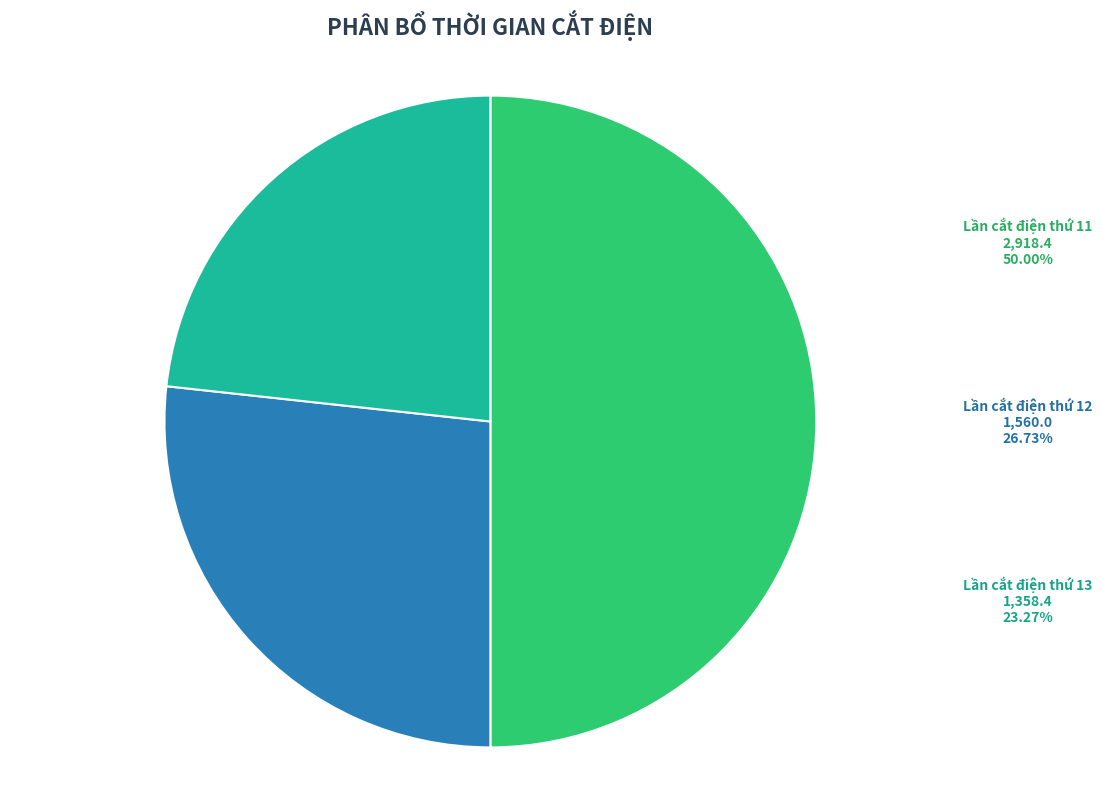

What is the ratio of the value at Lần cắt điện thứ 13 to the value at Lần cắt điện thứ 12?

0.9